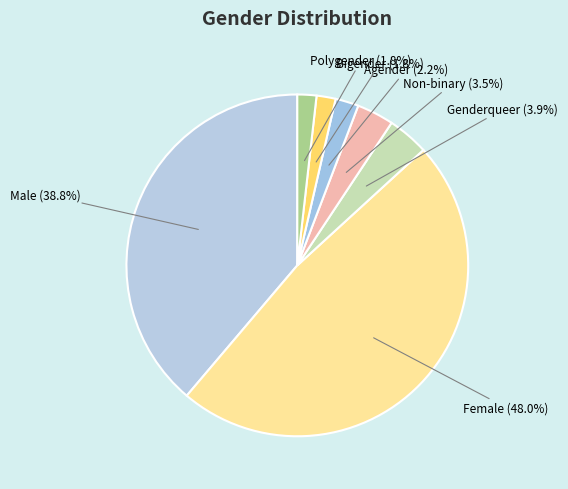

Which has a higher value, Female or Agender?

Female